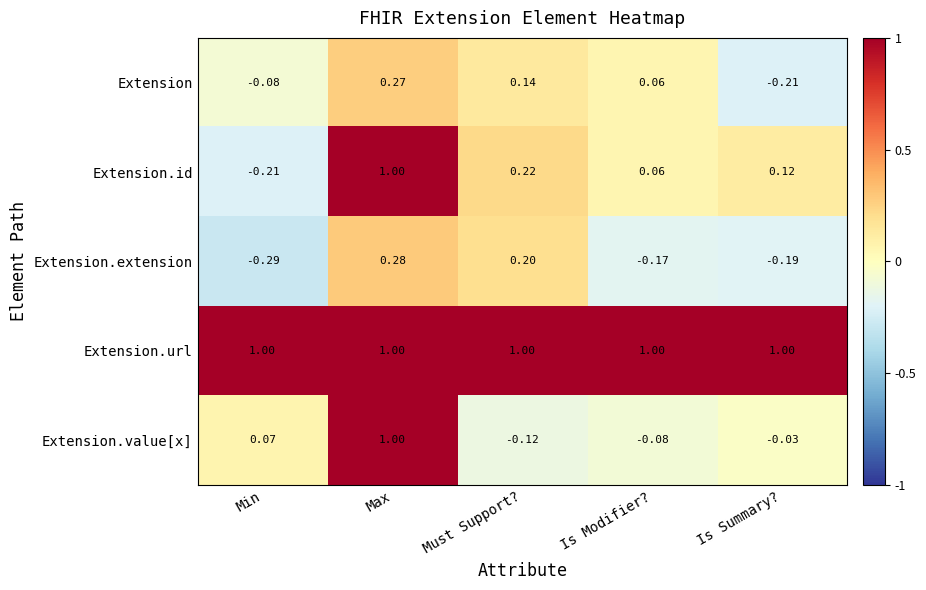

Is the value of Extension.extension at Is Summary? greater than the value of Extension.url at Max?

No